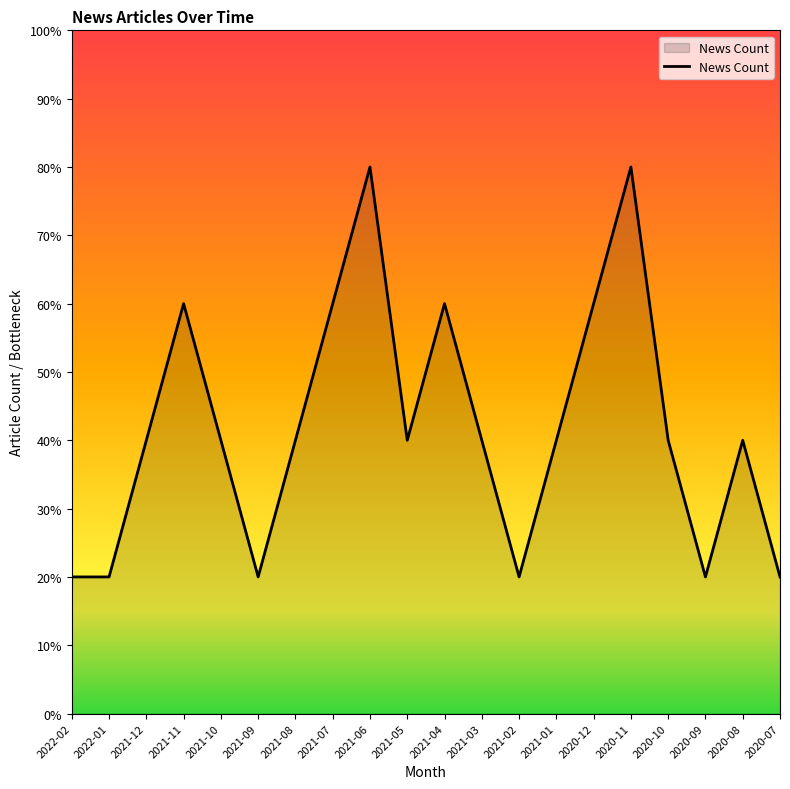

How many distinct data groups are displayed?

1